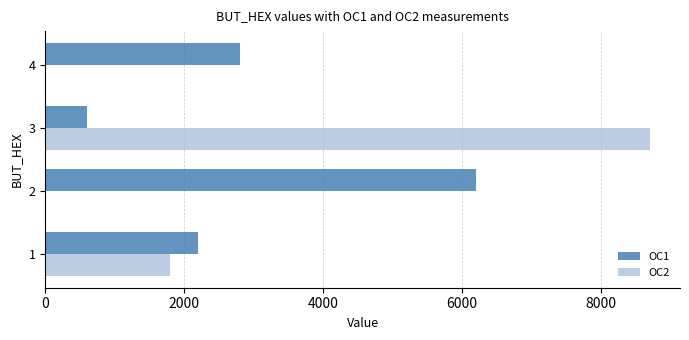

Which series has the largest total across all categories?

OC1